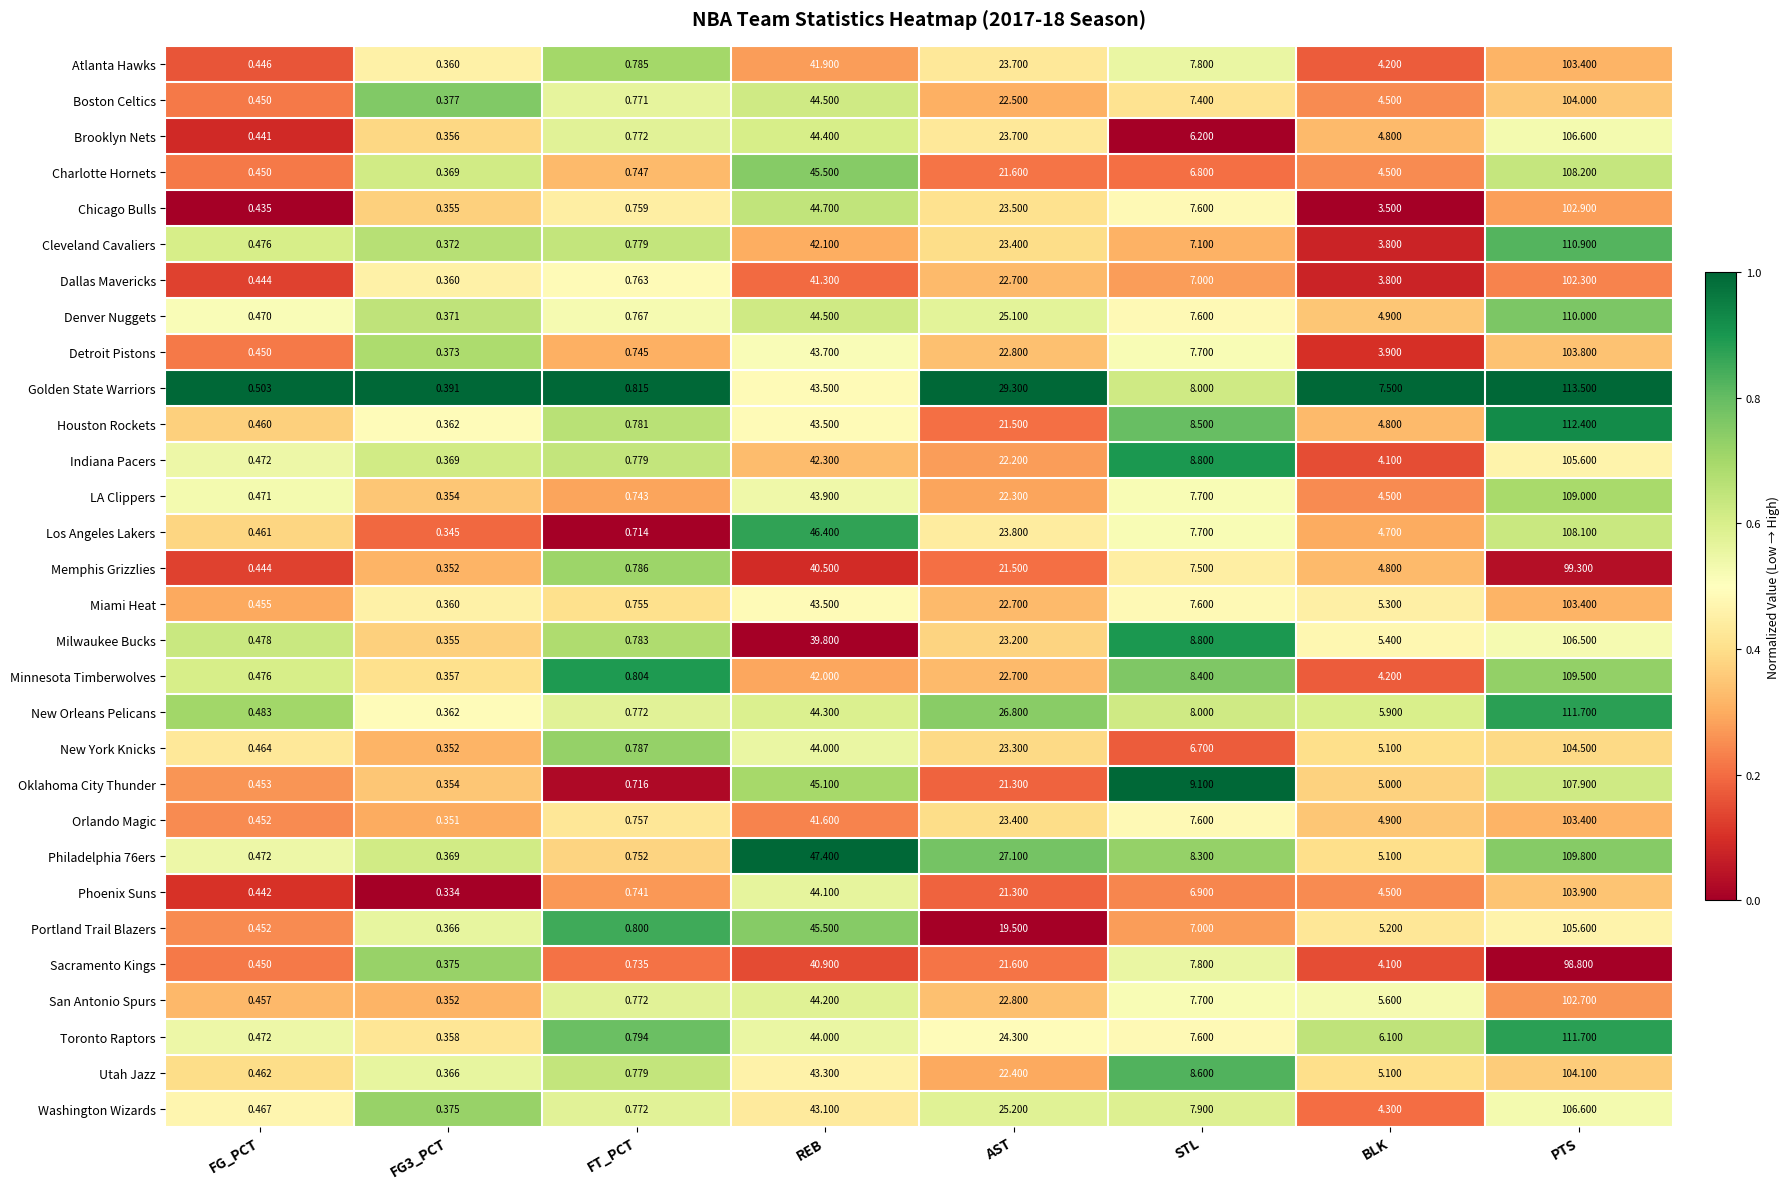

At how many categories does at least one series exceed 0?

8